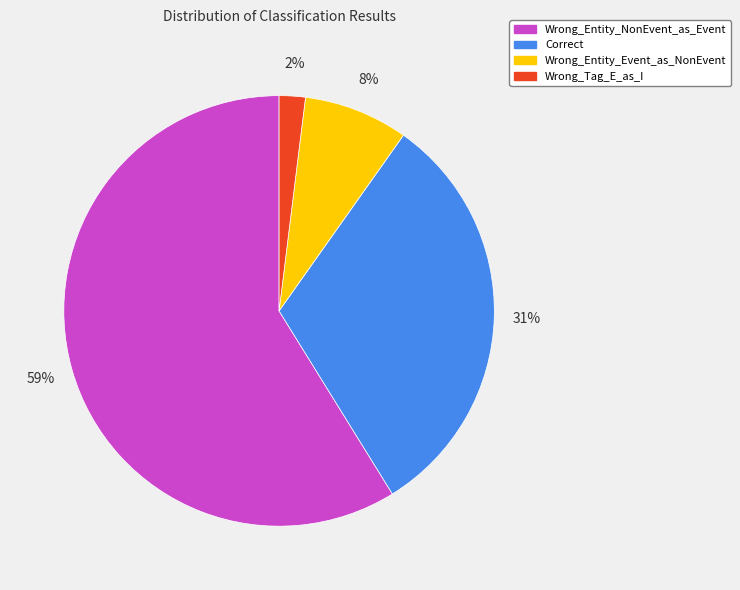

Between Correct and Wrong_Entity_NonEvent_as_Event, which is larger?

Wrong_Entity_NonEvent_as_Event